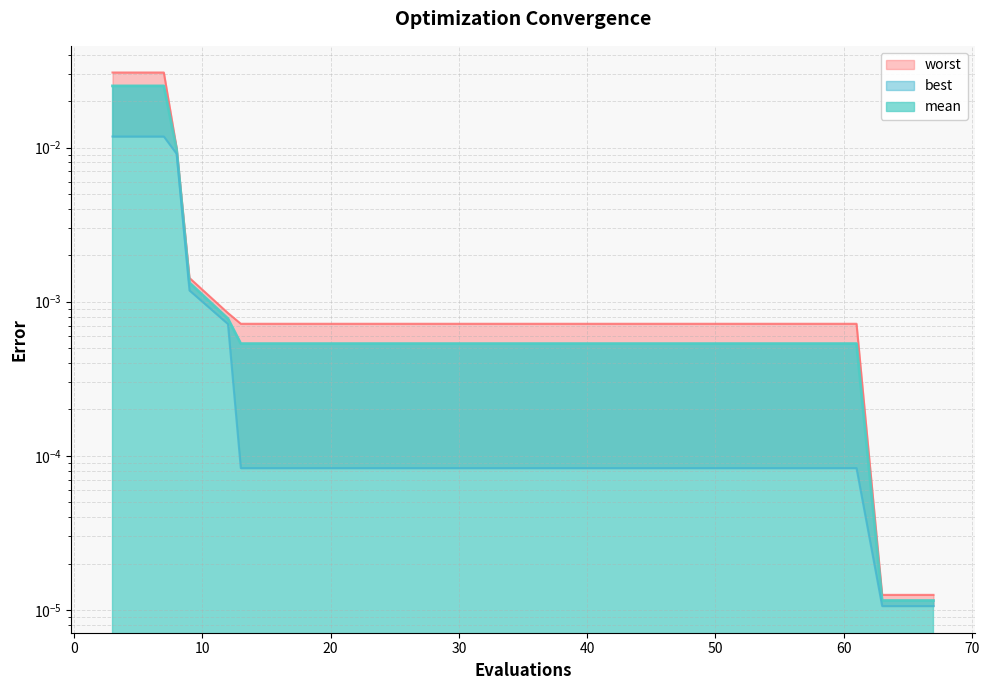

Which series has the largest total across all categories?

worst